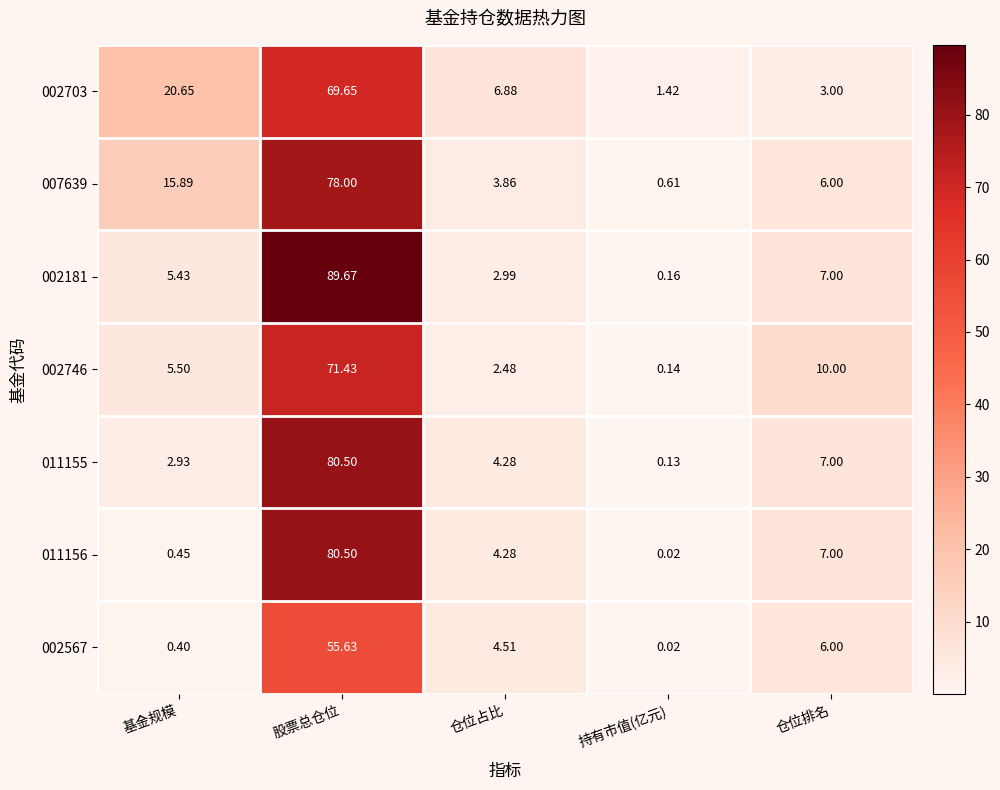

At which label is 011155 closest to 40?

仓位排名